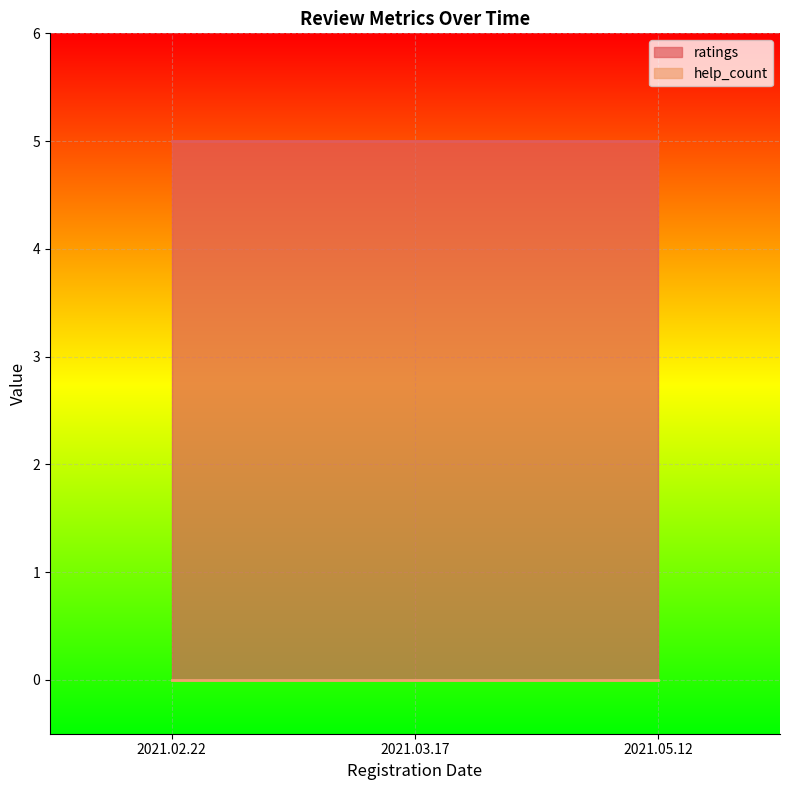

At which label does help_count reach its minimum?

2021.02.22